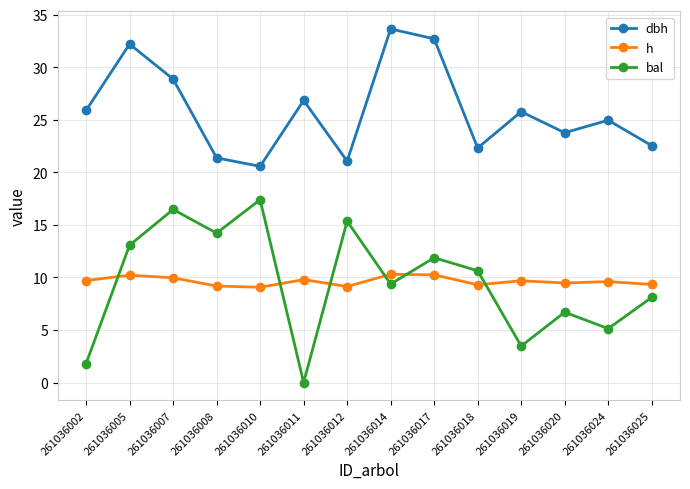

How many categories are shown in the chart?

14